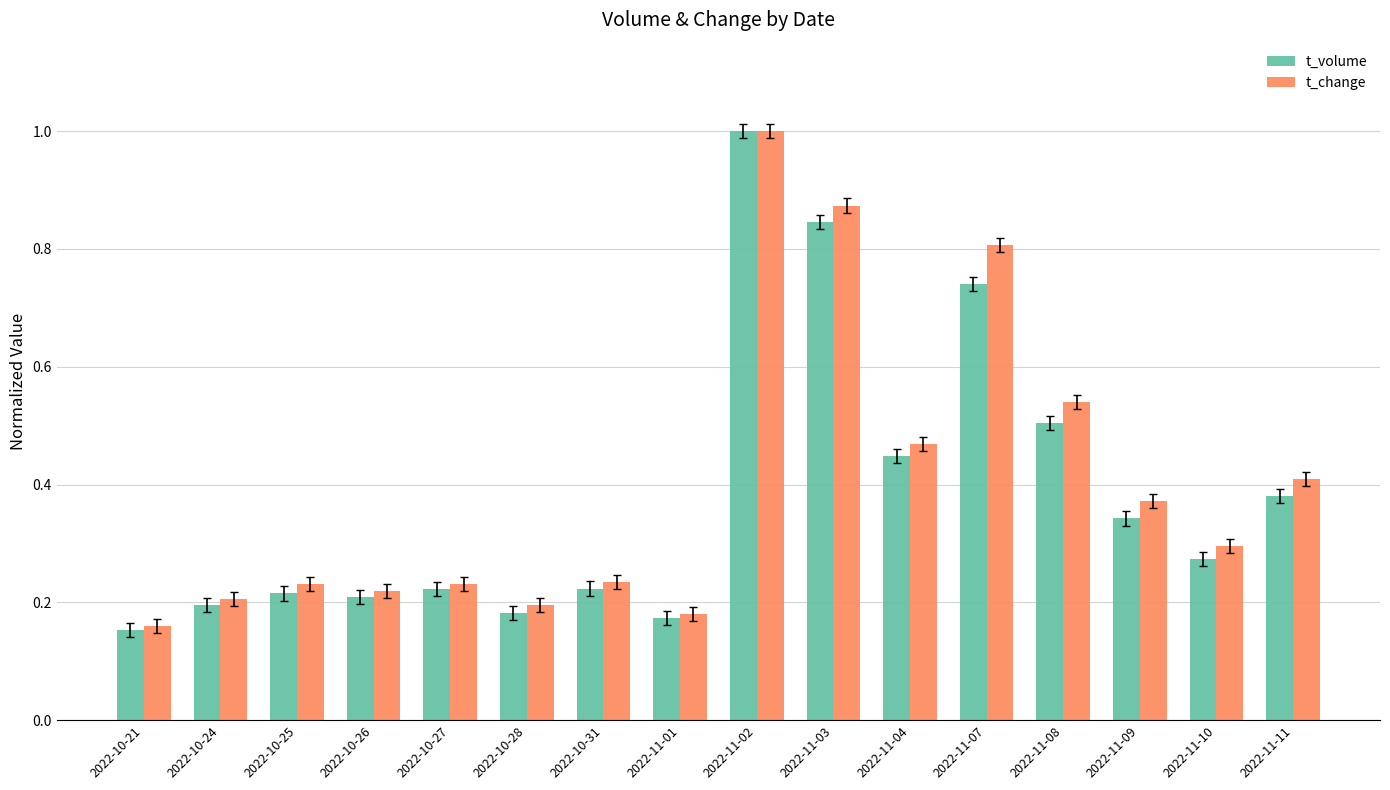

At which category does the chart reach its peak across all series?

2022-11-02